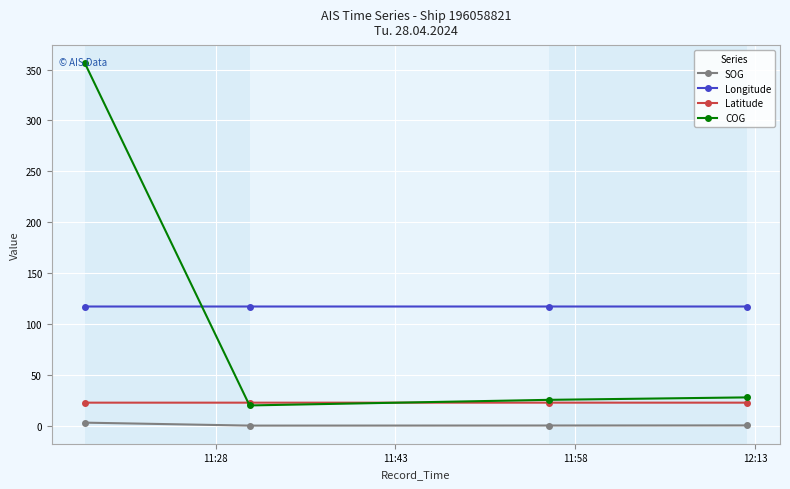

What is the difference between the maximum and second lowest values in the SOG series?

2.8